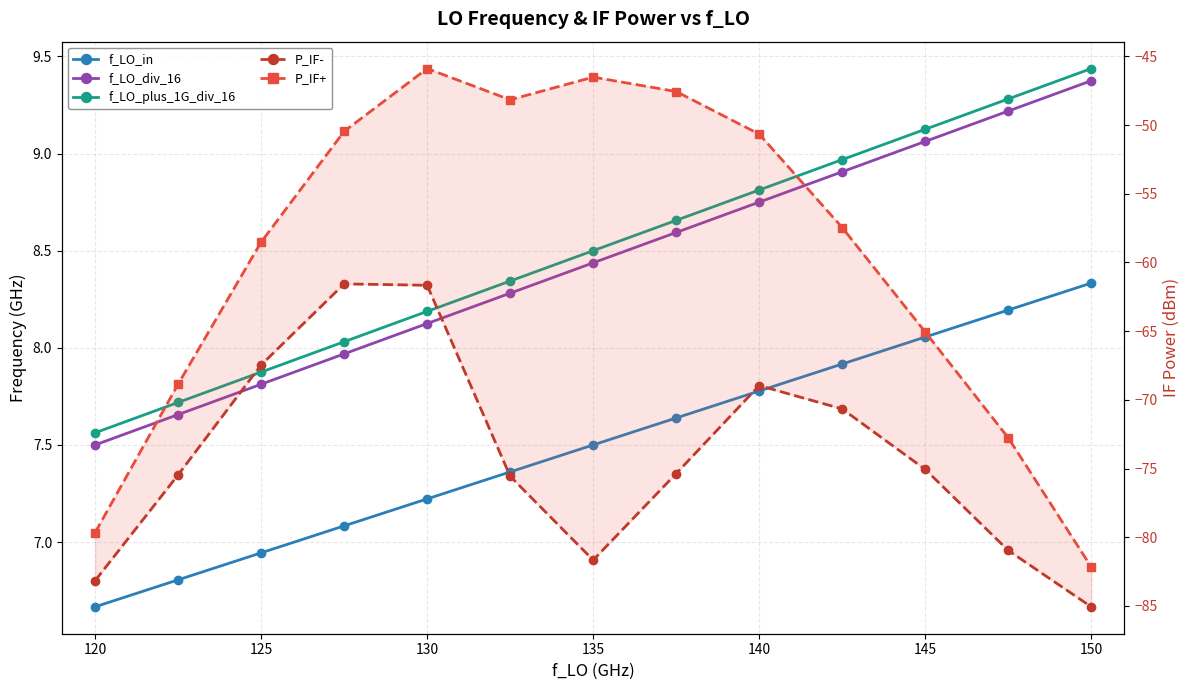

Reading left to right, extract all data points from this chart.

f_LO_in: 6.7	6.8	6.9	7.1	7.2	7.4	7.5	7.6	7.8	7.9	8.1	8.2	8.3
f_LO_div_16: 7.5	7.7	7.8	8.0	8.1	8.3	8.4	8.6	8.8	8.9	9.1	9.2	9.4
f_LO_plus_1G_div_16: 7.6	7.7	7.9	8.0	8.2	8.3	8.5	8.7	8.8	9.0	9.1	9.3	9.4
P_IF-: -83.2	-75.5	-67.5	-61.6	-61.7	-75.6	-81.7	-75.4	-69.0	-70.7	-75.1	-81.0	-85.1
P_IF+: -79.7	-68.9	-58.5	-50.5	-45.9	-48.2	-46.5	-47.6	-50.7	-57.5	-65.1	-72.8	-82.2